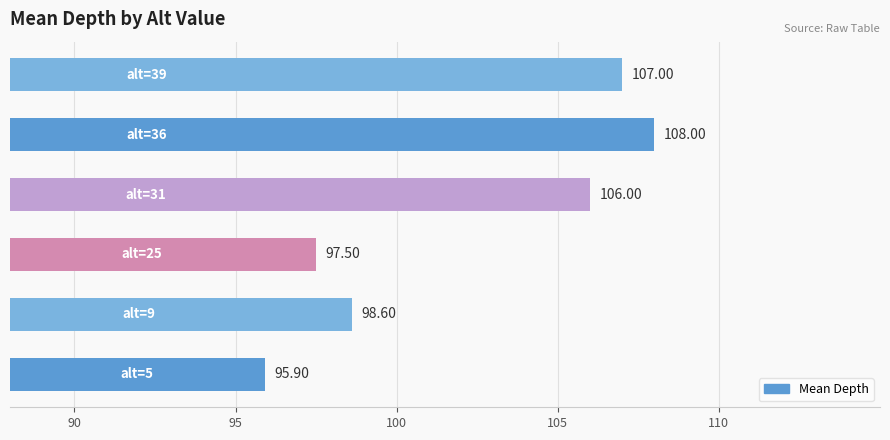

What is the difference between the maximum and minimum values?

12.1